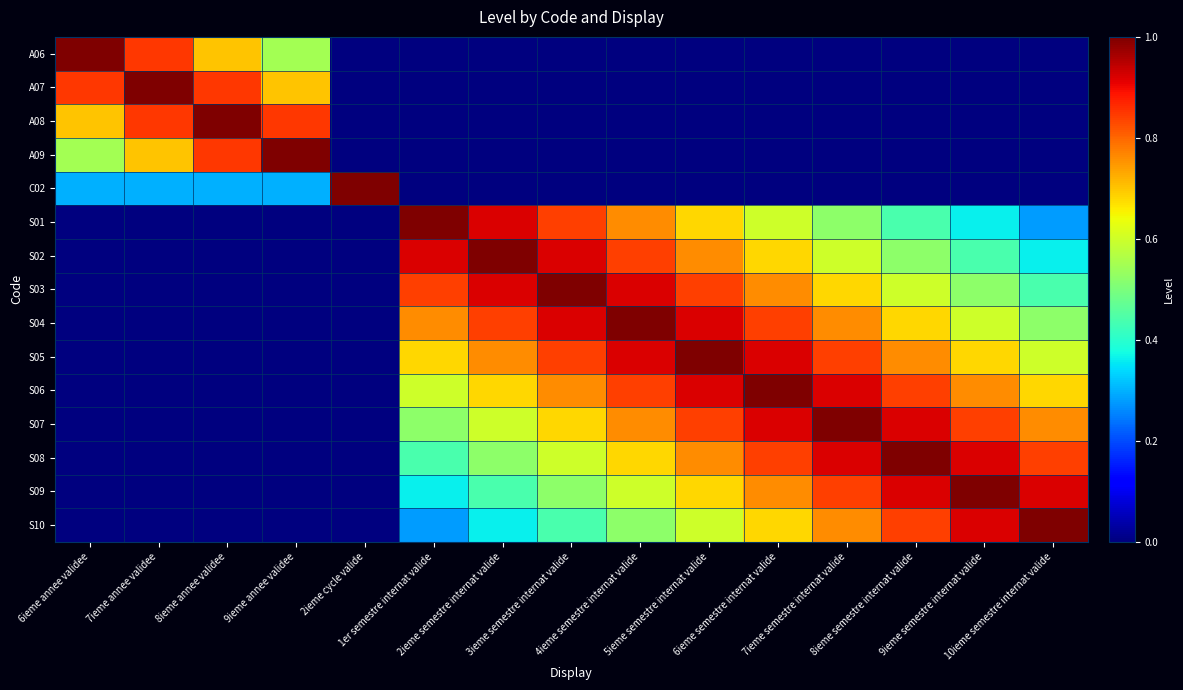

Reading left to right, extract all data points from this chart.

A06: 6ieme annee validee=1.0	7ieme annee validee=0.8	8ieme annee validee=0.7	9ieme annee validee=0.6	2ieme cycle valide=0.0	1er semestre internat valide=0.0	2ieme semestre internat valide=0.0	3ieme semestre internat valide=0.0	4ieme semestre internat valide=0.0	5ieme semestre internat valide=0.0	6ieme semestre internat valide=0.0	7ieme semestre internat valide=0.0	8ieme semestre internat valide=0.0	9ieme semestre internat valide=0.0	10ieme semestre internat valide=0.0
A07: 6ieme annee validee=0.8	7ieme annee validee=1.0	8ieme annee validee=0.8	9ieme annee validee=0.7	2ieme cycle valide=0.0	1er semestre internat valide=0.0	2ieme semestre internat valide=0.0	3ieme semestre internat valide=0.0	4ieme semestre internat valide=0.0	5ieme semestre internat valide=0.0	6ieme semestre internat valide=0.0	7ieme semestre internat valide=0.0	8ieme semestre internat valide=0.0	9ieme semestre internat valide=0.0	10ieme semestre internat valide=0.0
A08: 6ieme annee validee=0.7	7ieme annee validee=0.8	8ieme annee validee=1.0	9ieme annee validee=0.8	2ieme cycle valide=0.0	1er semestre internat valide=0.0	2ieme semestre internat valide=0.0	3ieme semestre internat valide=0.0	4ieme semestre internat valide=0.0	5ieme semestre internat valide=0.0	6ieme semestre internat valide=0.0	7ieme semestre internat valide=0.0	8ieme semestre internat valide=0.0	9ieme semestre internat valide=0.0	10ieme semestre internat valide=0.0
A09: 6ieme annee validee=0.6	7ieme annee validee=0.7	8ieme annee validee=0.8	9ieme annee validee=1.0	2ieme cycle valide=0.0	1er semestre internat valide=0.0	2ieme semestre internat valide=0.0	3ieme semestre internat valide=0.0	4ieme semestre internat valide=0.0	5ieme semestre internat valide=0.0	6ieme semestre internat valide=0.0	7ieme semestre internat valide=0.0	8ieme semestre internat valide=0.0	9ieme semestre internat valide=0.0	10ieme semestre internat valide=0.0
C02: 6ieme annee validee=0.3	7ieme annee validee=0.3	8ieme annee validee=0.3	9ieme annee validee=0.3	2ieme cycle valide=1.0	1er semestre internat valide=0.0	2ieme semestre internat valide=0.0	3ieme semestre internat valide=0.0	4ieme semestre internat valide=0.0	5ieme semestre internat valide=0.0	6ieme semestre internat valide=0.0	7ieme semestre internat valide=0.0	8ieme semestre internat valide=0.0	9ieme semestre internat valide=0.0	10ieme semestre internat valide=0.0
S01: 6ieme annee validee=0.0	7ieme annee validee=0.0	8ieme annee validee=0.0	9ieme annee validee=0.0	2ieme cycle valide=0.0	1er semestre internat valide=1.0	2ieme semestre internat valide=0.9	3ieme semestre internat valide=0.8	4ieme semestre internat valide=0.8	5ieme semestre internat valide=0.7	6ieme semestre internat valide=0.6	7ieme semestre internat valide=0.5	8ieme semestre internat valide=0.4	9ieme semestre internat valide=0.4	10ieme semestre internat valide=0.3
S02: 6ieme annee validee=0.0	7ieme annee validee=0.0	8ieme annee validee=0.0	9ieme annee validee=0.0	2ieme cycle valide=0.0	1er semestre internat valide=0.9	2ieme semestre internat valide=1.0	3ieme semestre internat valide=0.9	4ieme semestre internat valide=0.8	5ieme semestre internat valide=0.8	6ieme semestre internat valide=0.7	7ieme semestre internat valide=0.6	8ieme semestre internat valide=0.5	9ieme semestre internat valide=0.4	10ieme semestre internat valide=0.4
S03: 6ieme annee validee=0.0	7ieme annee validee=0.0	8ieme annee validee=0.0	9ieme annee validee=0.0	2ieme cycle valide=0.0	1er semestre internat valide=0.8	2ieme semestre internat valide=0.9	3ieme semestre internat valide=1.0	4ieme semestre internat valide=0.9	5ieme semestre internat valide=0.8	6ieme semestre internat valide=0.8	7ieme semestre internat valide=0.7	8ieme semestre internat valide=0.6	9ieme semestre internat valide=0.5	10ieme semestre internat valide=0.4
S04: 6ieme annee validee=0.0	7ieme annee validee=0.0	8ieme annee validee=0.0	9ieme annee validee=0.0	2ieme cycle valide=0.0	1er semestre internat valide=0.8	2ieme semestre internat valide=0.8	3ieme semestre internat valide=0.9	4ieme semestre internat valide=1.0	5ieme semestre internat valide=0.9	6ieme semestre internat valide=0.8	7ieme semestre internat valide=0.8	8ieme semestre internat valide=0.7	9ieme semestre internat valide=0.6	10ieme semestre internat valide=0.5
S05: 6ieme annee validee=0.0	7ieme annee validee=0.0	8ieme annee validee=0.0	9ieme annee validee=0.0	2ieme cycle valide=0.0	1er semestre internat valide=0.7	2ieme semestre internat valide=0.8	3ieme semestre internat valide=0.8	4ieme semestre internat valide=0.9	5ieme semestre internat valide=1.0	6ieme semestre internat valide=0.9	7ieme semestre internat valide=0.8	8ieme semestre internat valide=0.8	9ieme semestre internat valide=0.7	10ieme semestre internat valide=0.6
S06: 6ieme annee validee=0.0	7ieme annee validee=0.0	8ieme annee validee=0.0	9ieme annee validee=0.0	2ieme cycle valide=0.0	1er semestre internat valide=0.6	2ieme semestre internat valide=0.7	3ieme semestre internat valide=0.8	4ieme semestre internat valide=0.8	5ieme semestre internat valide=0.9	6ieme semestre internat valide=1.0	7ieme semestre internat valide=0.9	8ieme semestre internat valide=0.8	9ieme semestre internat valide=0.8	10ieme semestre internat valide=0.7
S07: 6ieme annee validee=0.0	7ieme annee validee=0.0	8ieme annee validee=0.0	9ieme annee validee=0.0	2ieme cycle valide=0.0	1er semestre internat valide=0.5	2ieme semestre internat valide=0.6	3ieme semestre internat valide=0.7	4ieme semestre internat valide=0.8	5ieme semestre internat valide=0.8	6ieme semestre internat valide=0.9	7ieme semestre internat valide=1.0	8ieme semestre internat valide=0.9	9ieme semestre internat valide=0.8	10ieme semestre internat valide=0.8
S08: 6ieme annee validee=0.0	7ieme annee validee=0.0	8ieme annee validee=0.0	9ieme annee validee=0.0	2ieme cycle valide=0.0	1er semestre internat valide=0.4	2ieme semestre internat valide=0.5	3ieme semestre internat valide=0.6	4ieme semestre internat valide=0.7	5ieme semestre internat valide=0.8	6ieme semestre internat valide=0.8	7ieme semestre internat valide=0.9	8ieme semestre internat valide=1.0	9ieme semestre internat valide=0.9	10ieme semestre internat valide=0.8
S09: 6ieme annee validee=0.0	7ieme annee validee=0.0	8ieme annee validee=0.0	9ieme annee validee=0.0	2ieme cycle valide=0.0	1er semestre internat valide=0.4	2ieme semestre internat valide=0.4	3ieme semestre internat valide=0.5	4ieme semestre internat valide=0.6	5ieme semestre internat valide=0.7	6ieme semestre internat valide=0.8	7ieme semestre internat valide=0.8	8ieme semestre internat valide=0.9	9ieme semestre internat valide=1.0	10ieme semestre internat valide=0.9
S10: 6ieme annee validee=0.0	7ieme annee validee=0.0	8ieme annee validee=0.0	9ieme annee validee=0.0	2ieme cycle valide=0.0	1er semestre internat valide=0.3	2ieme semestre internat valide=0.4	3ieme semestre internat valide=0.4	4ieme semestre internat valide=0.5	5ieme semestre internat valide=0.6	6ieme semestre internat valide=0.7	7ieme semestre internat valide=0.8	8ieme semestre internat valide=0.8	9ieme semestre internat valide=0.9	10ieme semestre internat valide=1.0